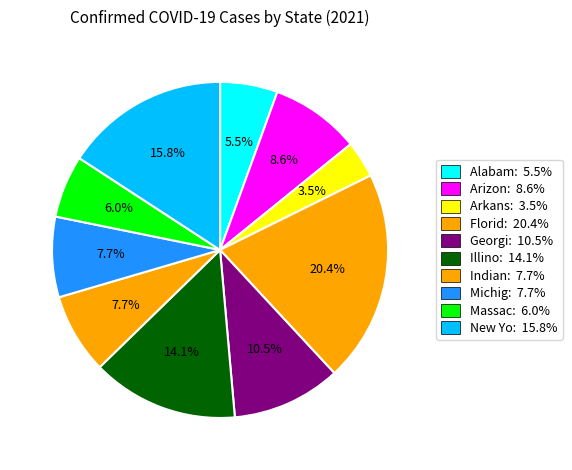

To the nearest percent, what is the difference between the largest and smallest slice percentages?

17%